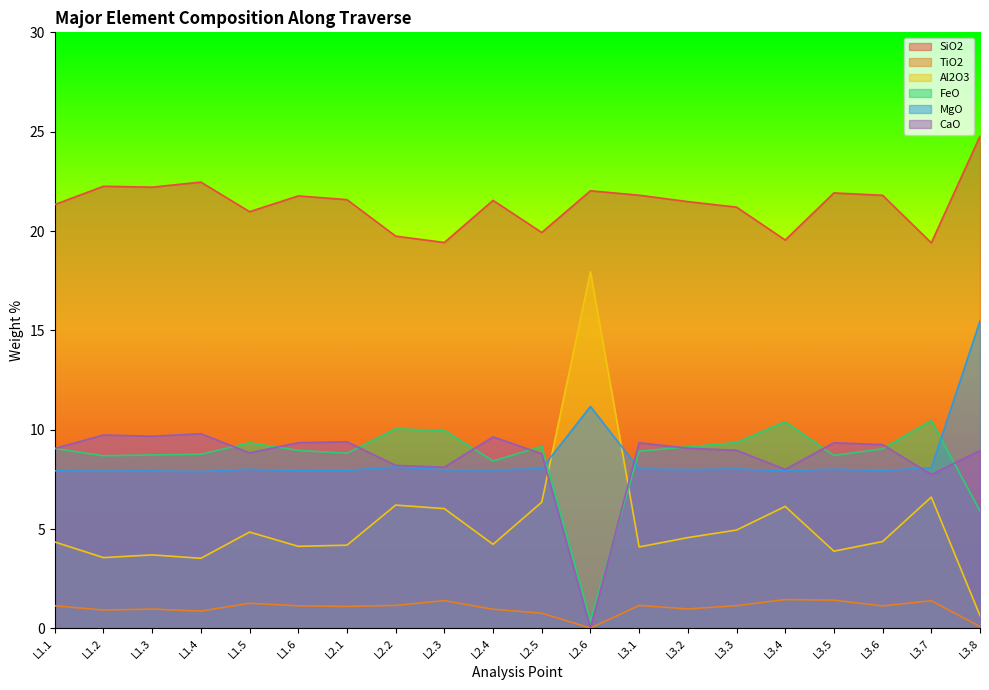

At which category does the chart reach its minimum across all series?

L2.6